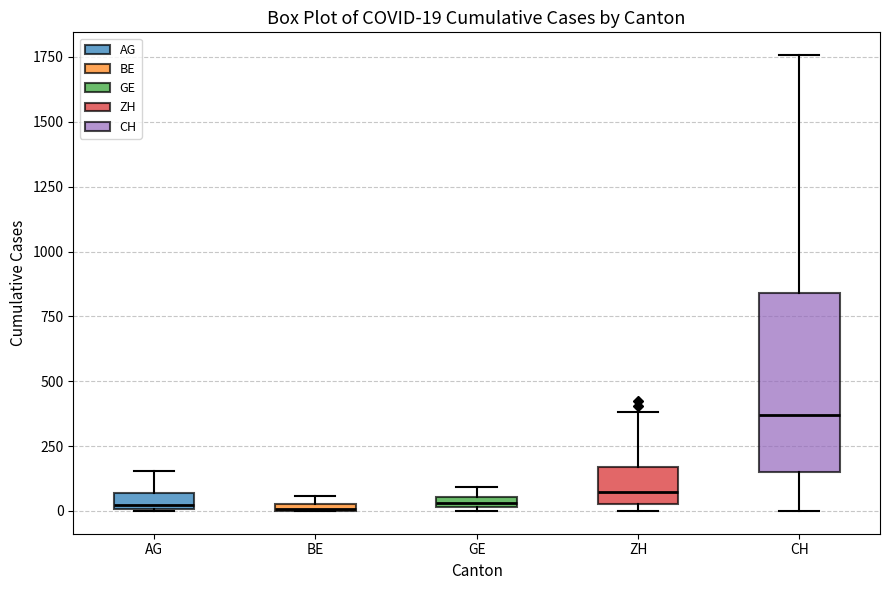

Which box has the highest median line?

CH